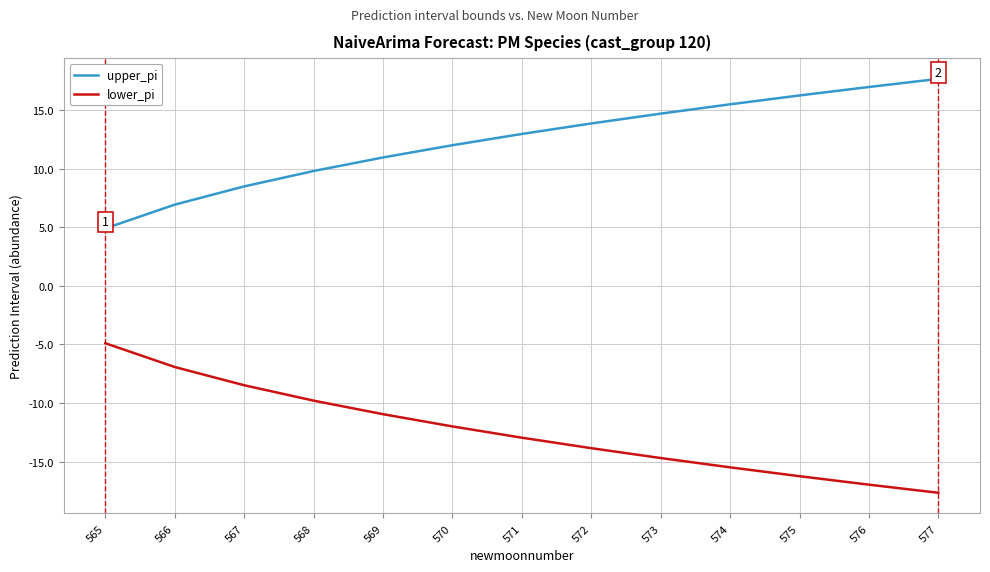

How many categories are shown in the chart?

13